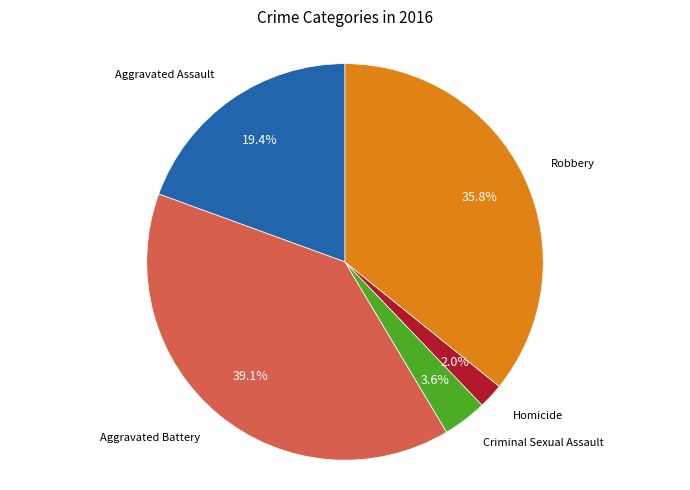

Is there a majority slice in this chart?

No